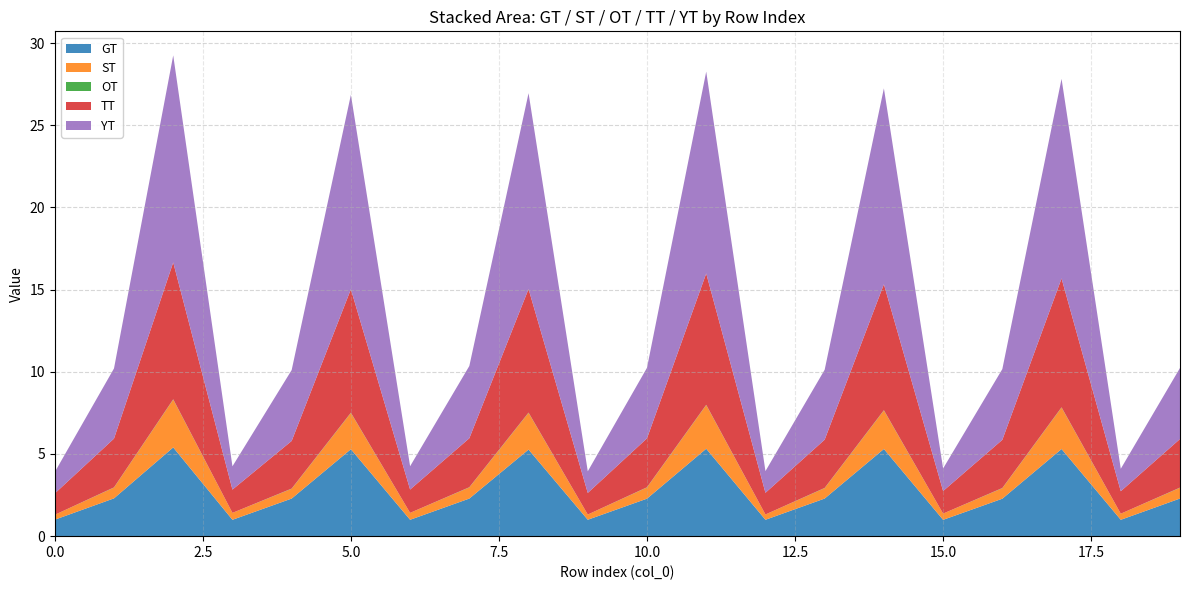

What is the minimum value for GT?

1.0